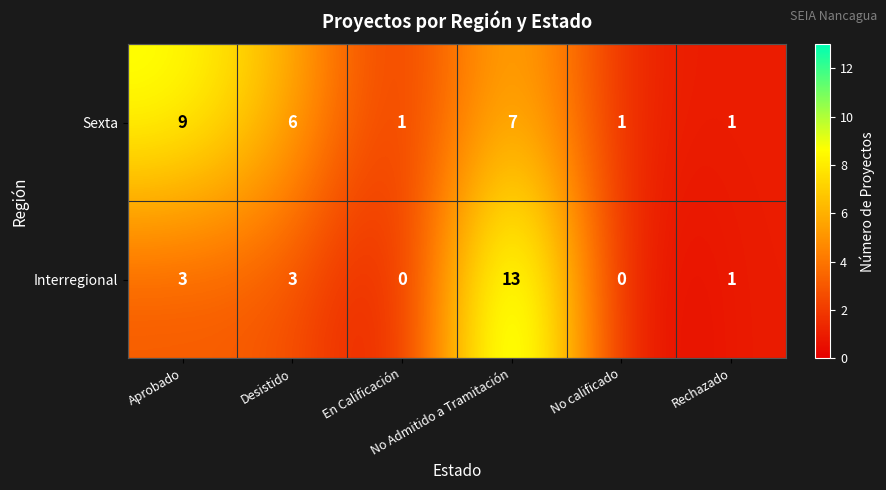

How many series are shown in this chart?

2